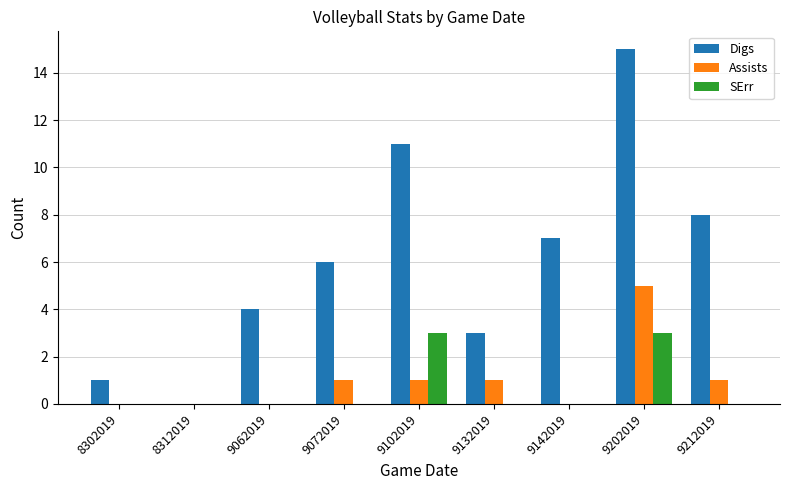

True or false: SErr has a value of -1 at 8312019.

False